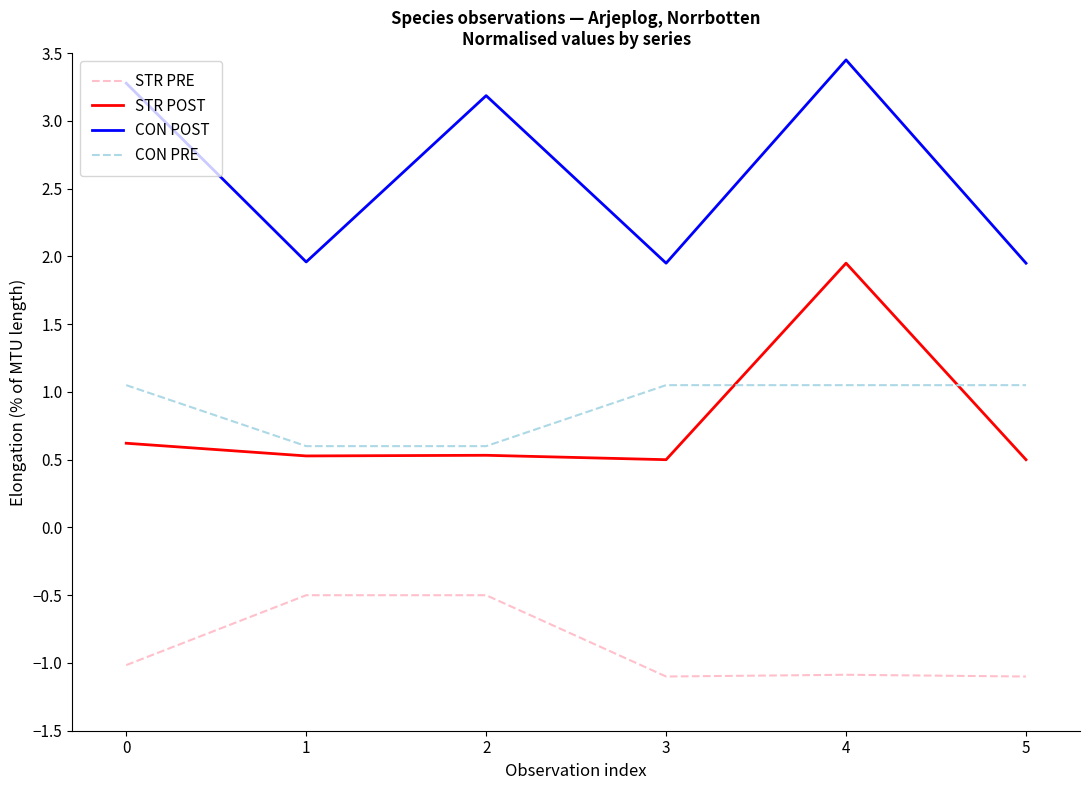

The STR POST series shows 0.6 at 0. True or false?

True